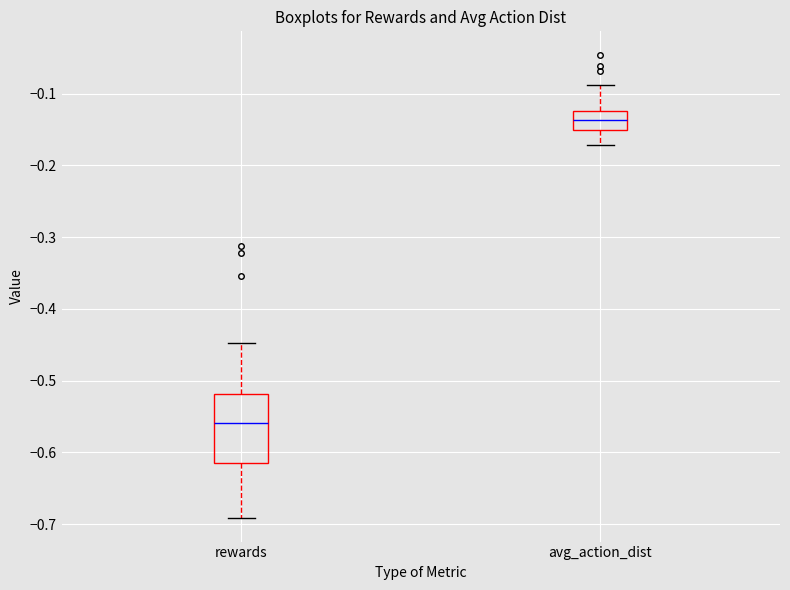

Which box's median line is the highest?

avg_action_dist